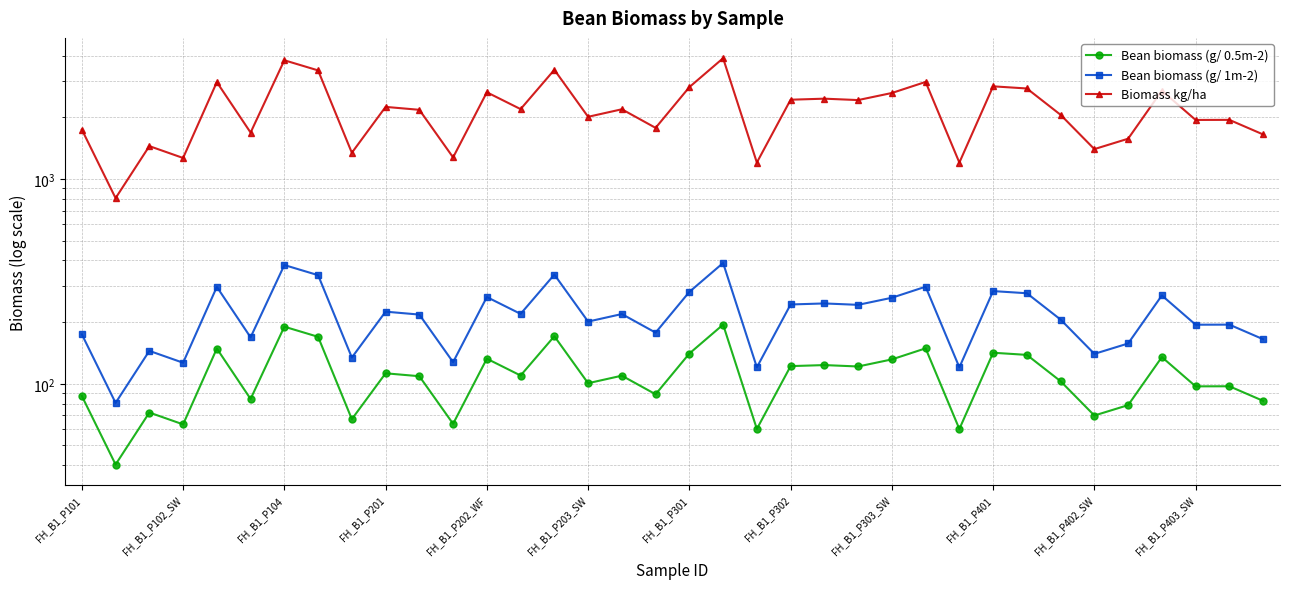

How many lines are shown in the chart?

3